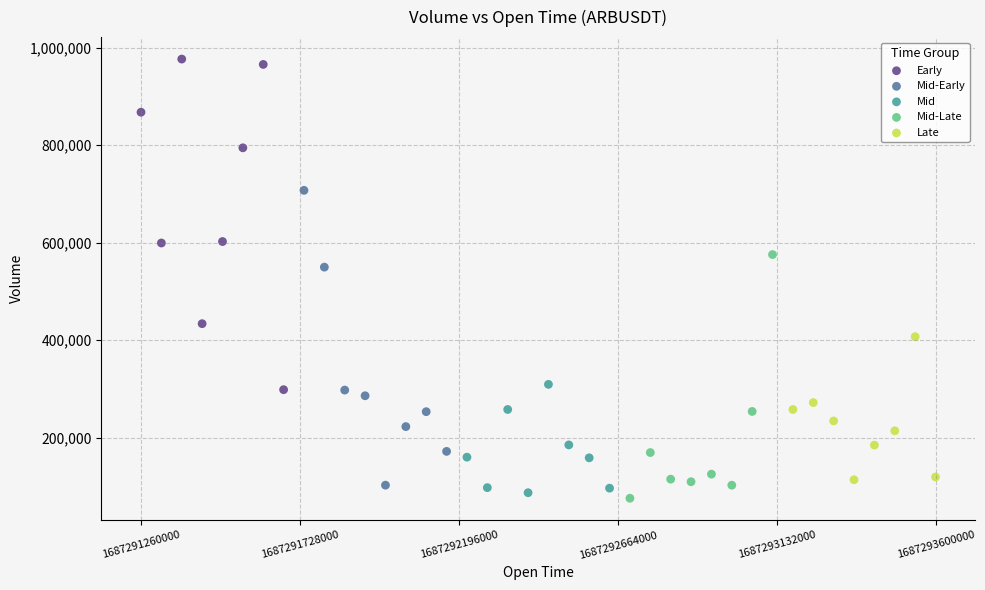

Which series reaches the maximum Y coordinate?

Early